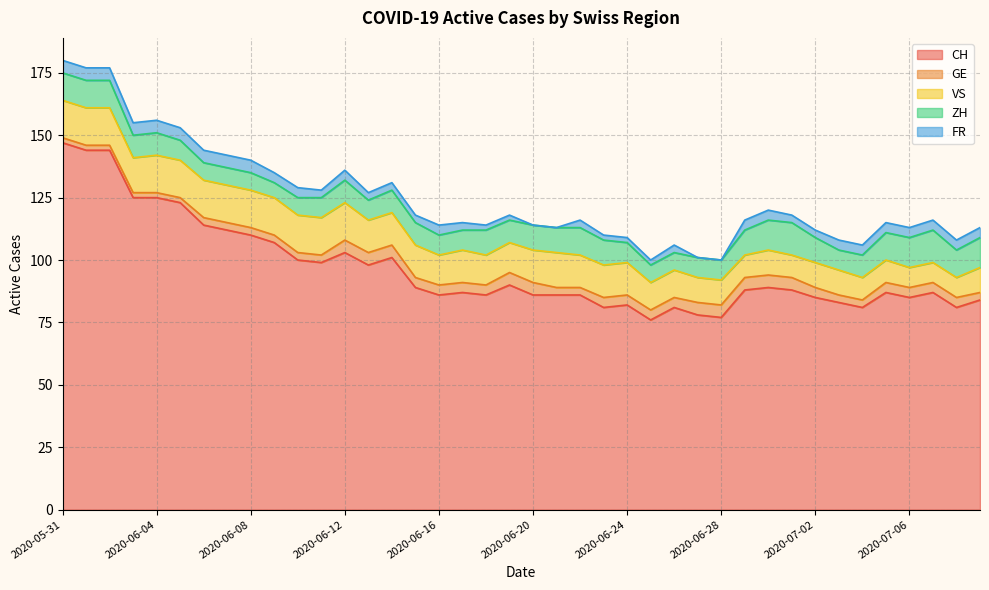

True or false: VS and FR cross at least once.

False